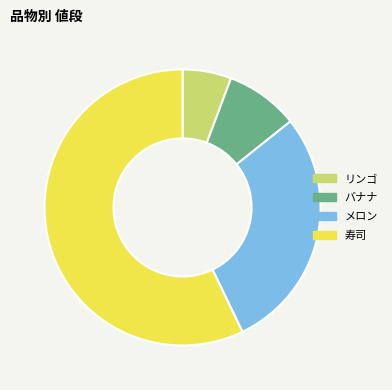

Rank the categories by value from highest to lowest.

寿司, メロン, バナナ, リンゴ